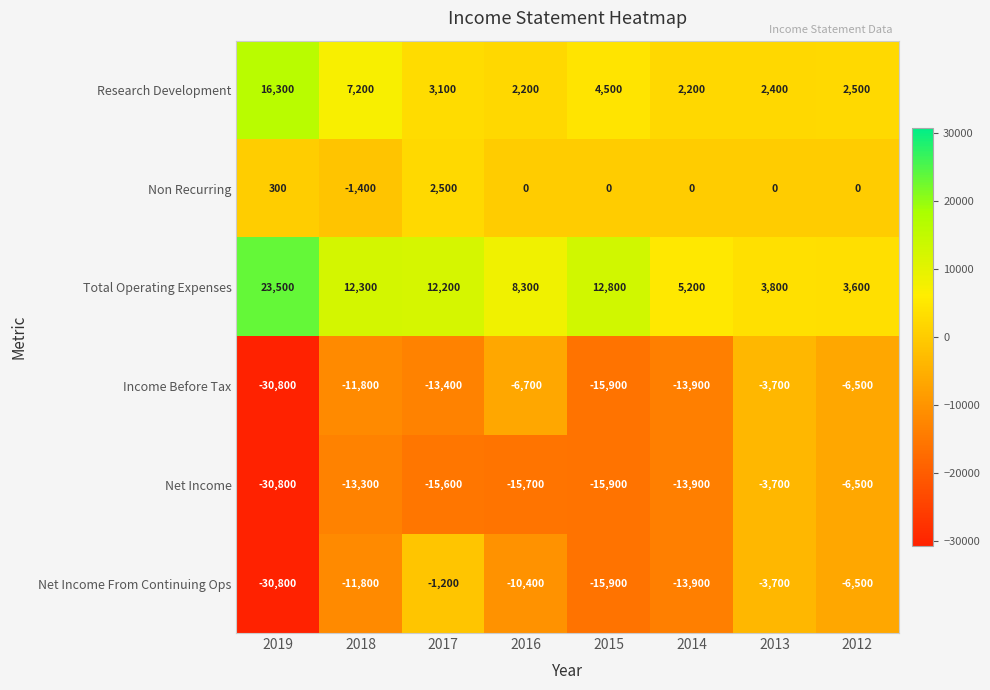

At which label is Research Development closest to 9250?

2018